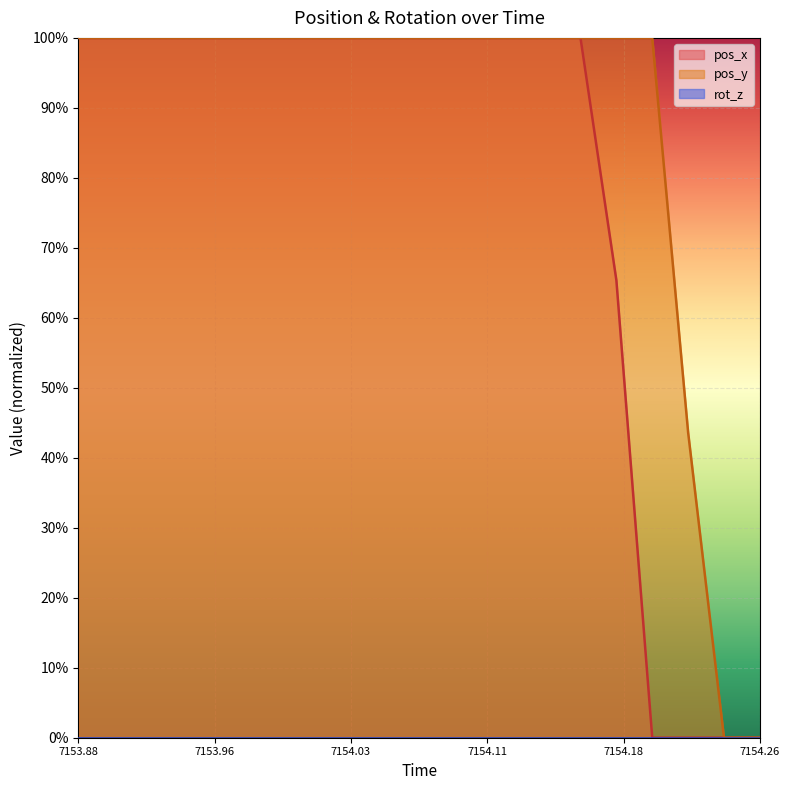

Reading right to left, transcribe all the data shown in this chart.

pos_x: 0.0	0.0	0.0	0.0	0.7	1.0	1.0	1.0	1.0	1.0	1.0	1.0	1.0	1.0	1.0	1.0	1.0	1.0	1.0	1.0
pos_y: 0.0	0.0	0.4	1.0	1.0	1.0	1.0	1.0	1.0	1.0	1.0	1.0	1.0	1.0	1.0	1.0	1.0	1.0	1.0	1.0